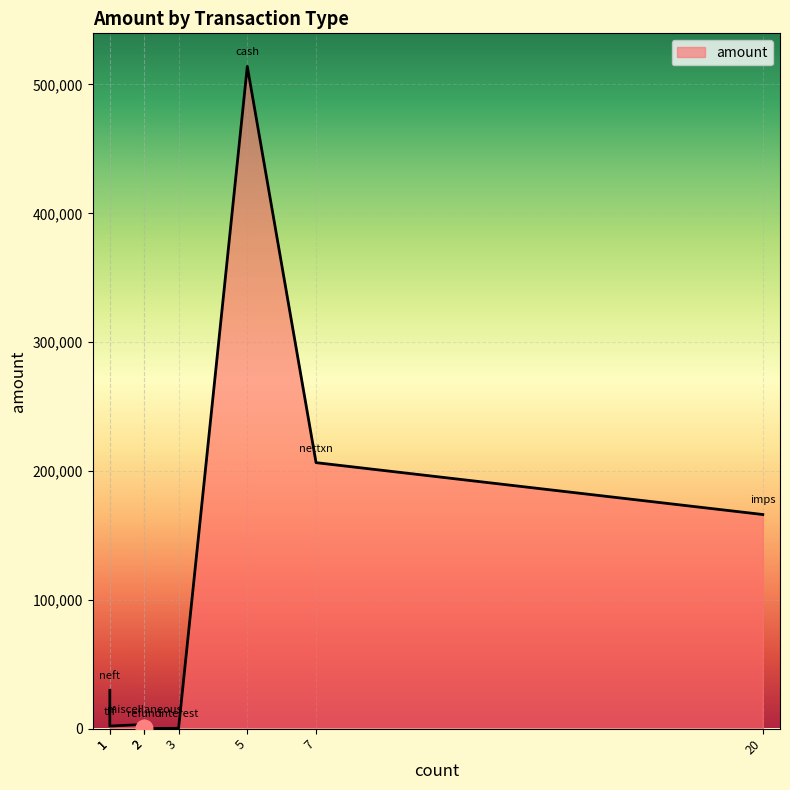

Where is the first local minimum?

interest